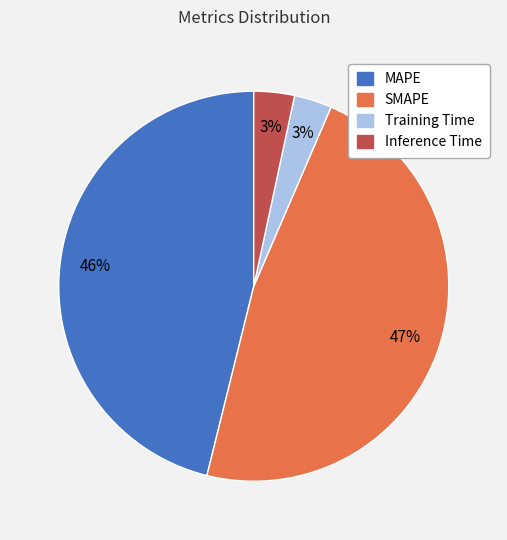

How many segments does this pie chart have?

4